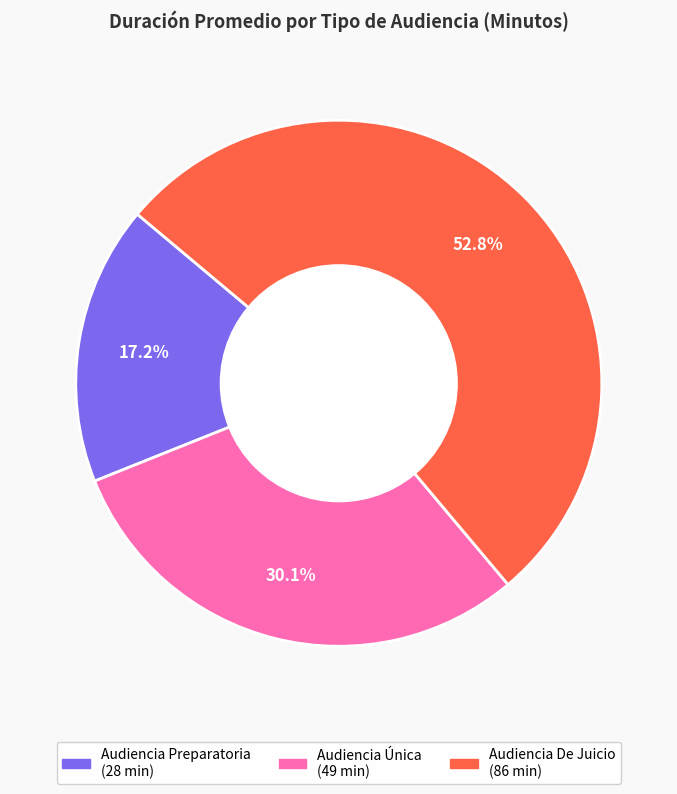

What percentage is the Audiencia Preparatoria slice, to the nearest percent?

17%